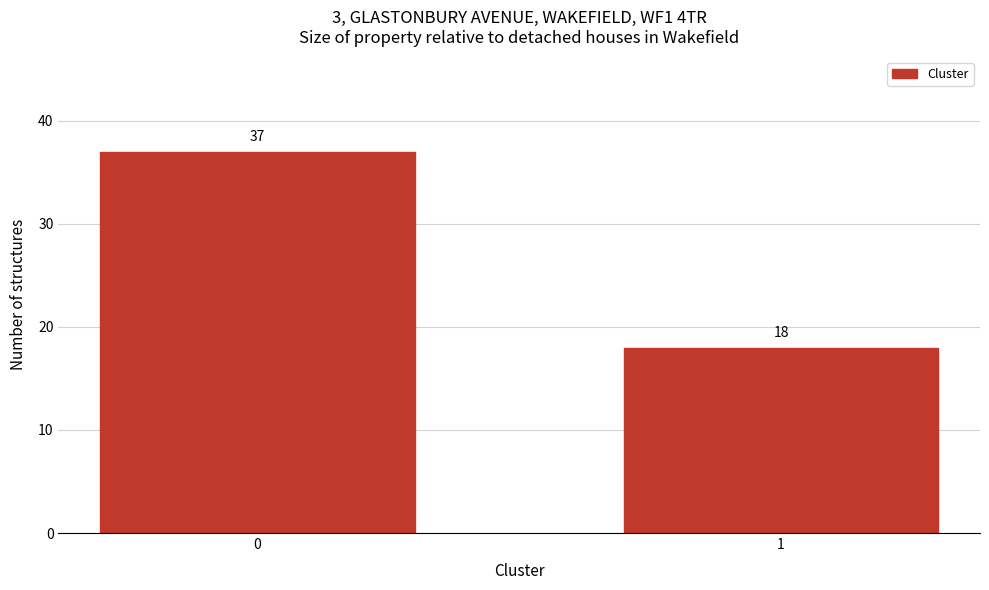

Reading left to right, list all the values displayed in this chart.

37	18